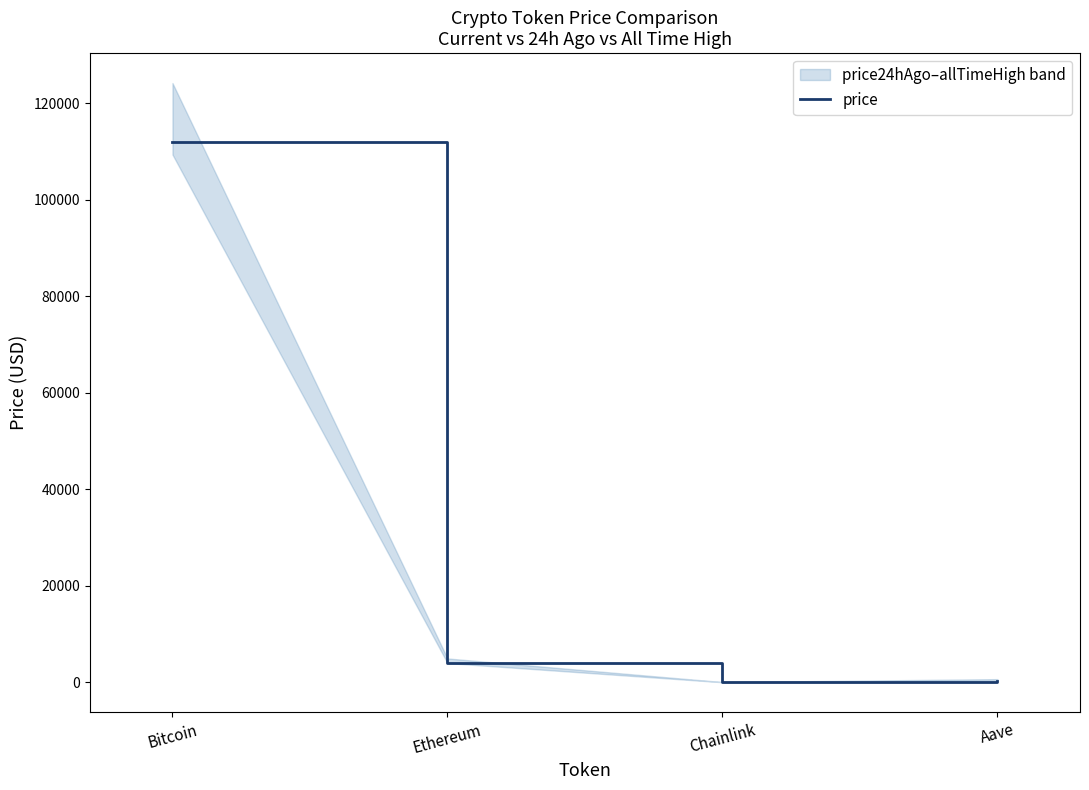

How many interior local valleys (lower than both neighbors) does the data have?

1